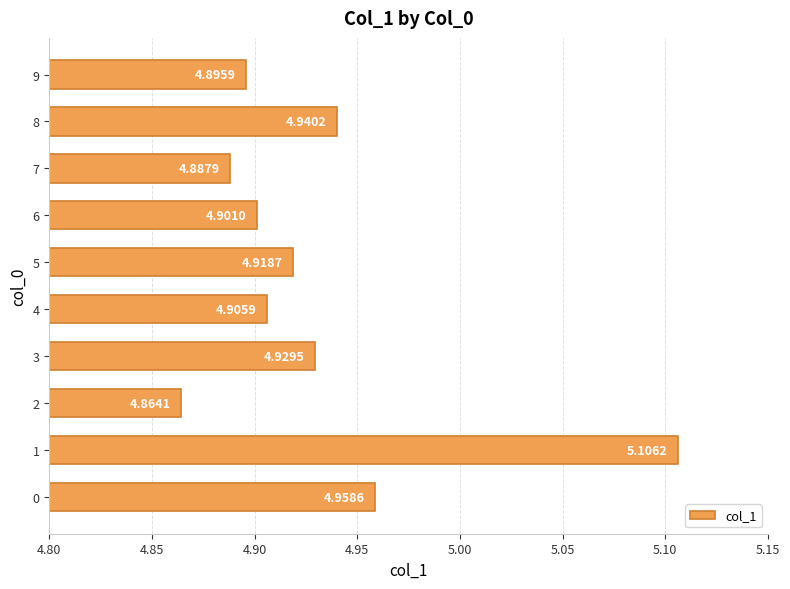

How many values are between 4 and 5?

9